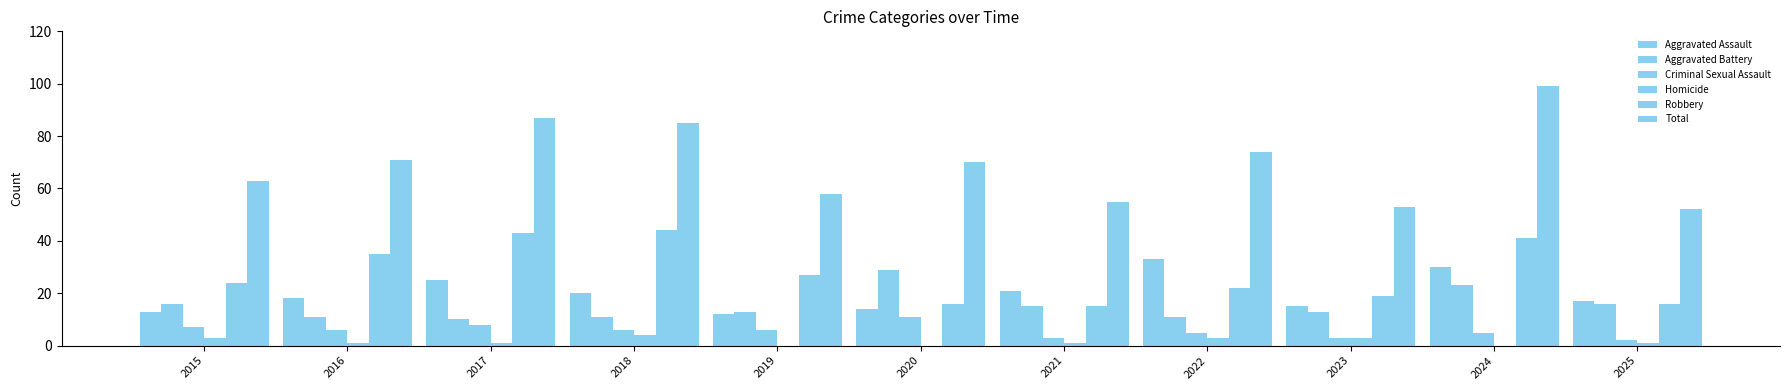

Where does the Aggravated Assault series first go above 18?

2017